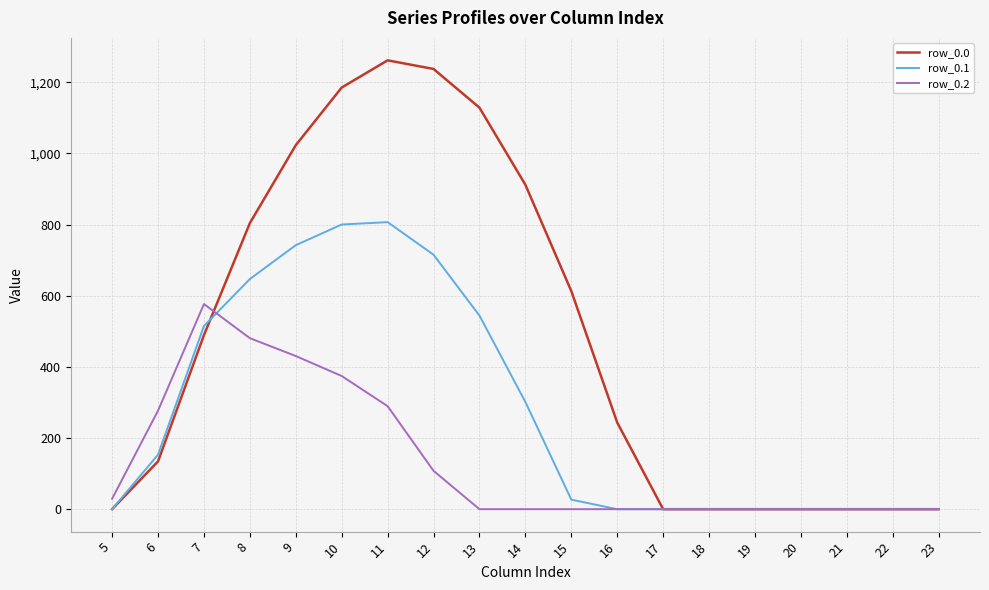

The row_0.2 series shows 192.1 at 13. True or false?

False